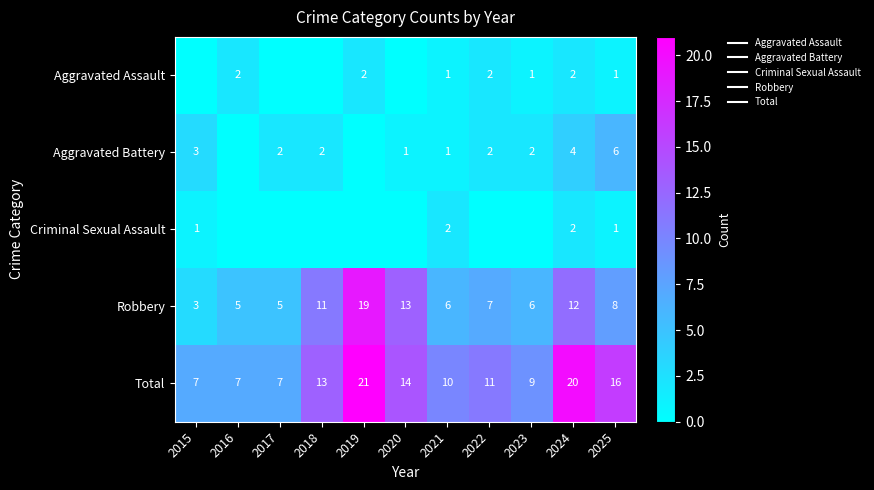

Where is Total nearest to the value 14?

2020